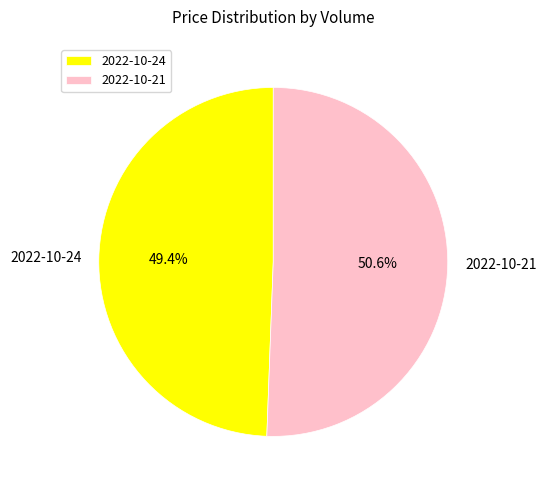

To the nearest percent, what is the average slice percentage?

50%